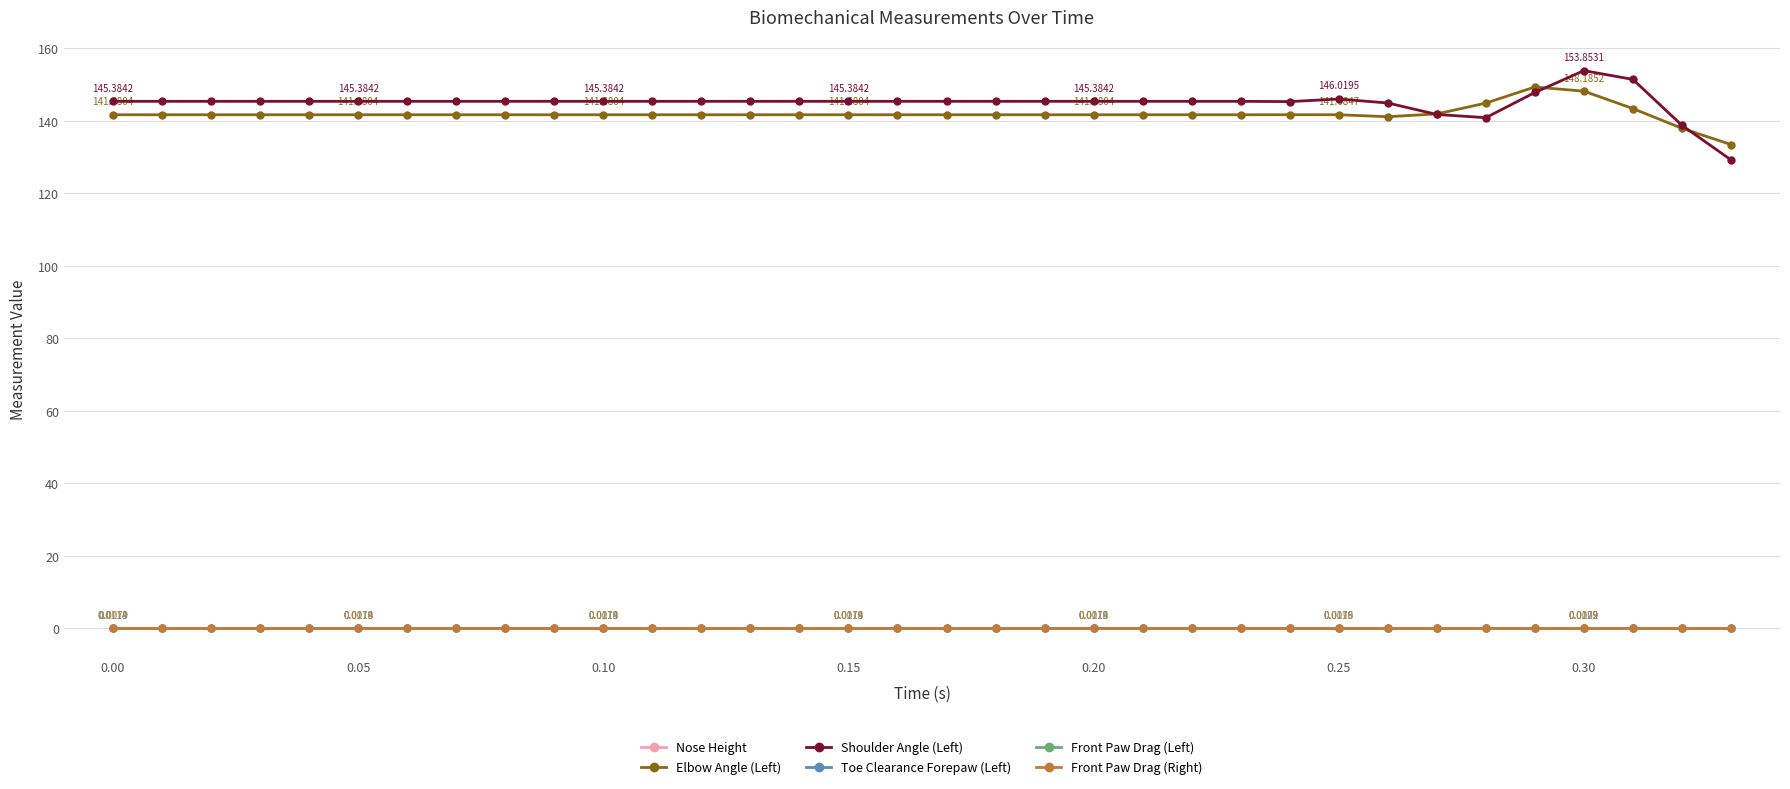

True or false: Elbow Angle (Left) and Front Paw Drag (Right) cross at least once.

False